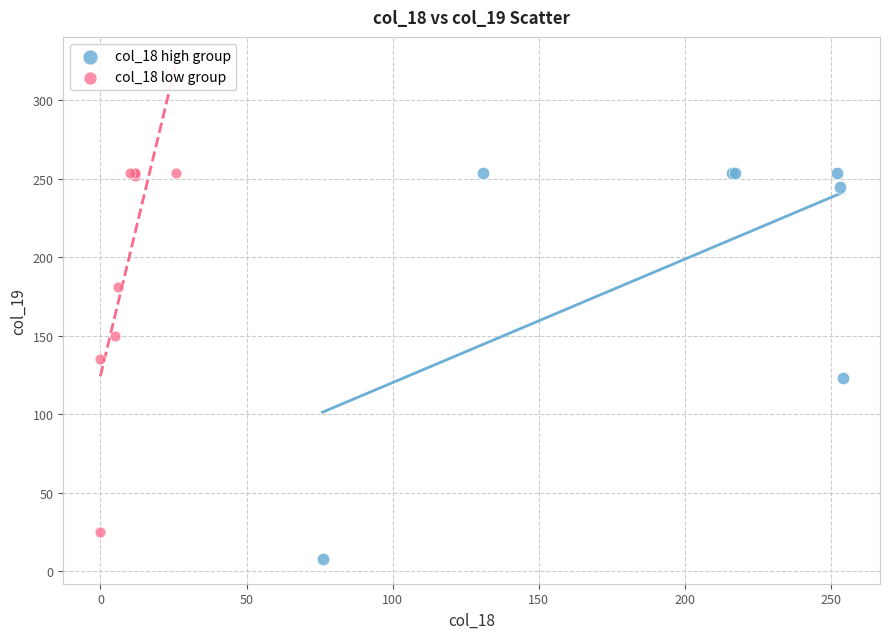

Which series contains the lowest Y value?

col_18 high group